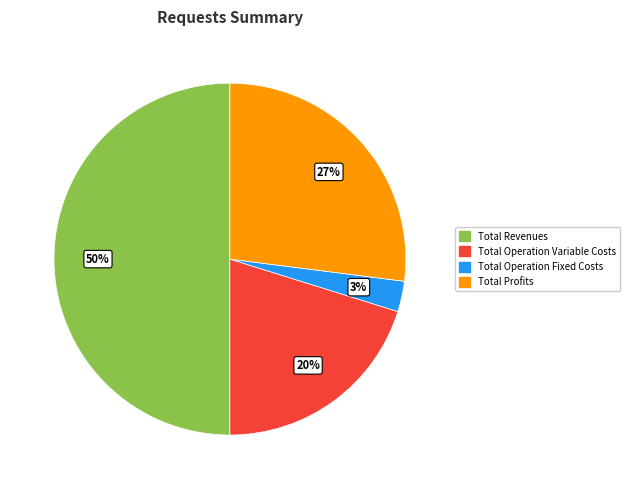

Rank the categories by value from lowest to highest.

Total Operation Fixed Costs, Total Operation Variable Costs, Total Profits, Total Revenues